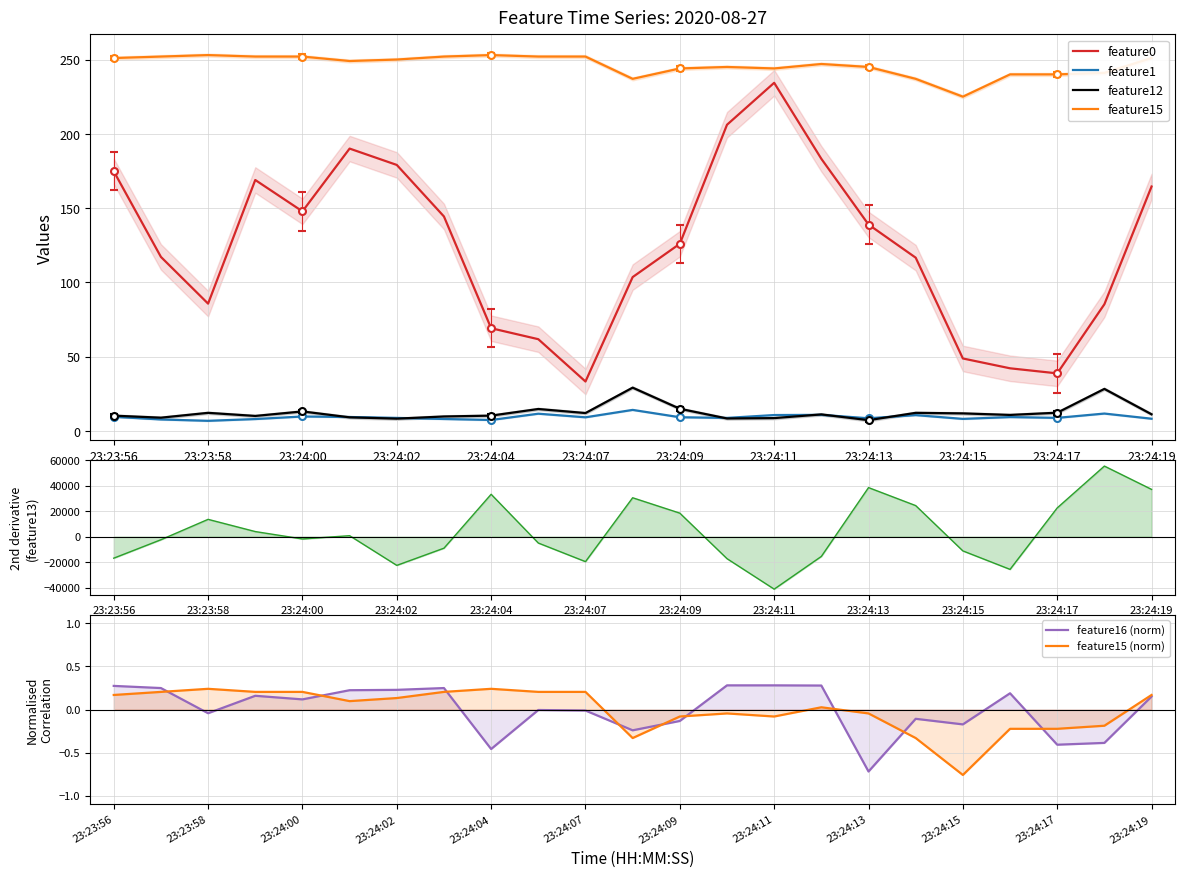

True or false: feature16 and feature1 cross at least once.

False